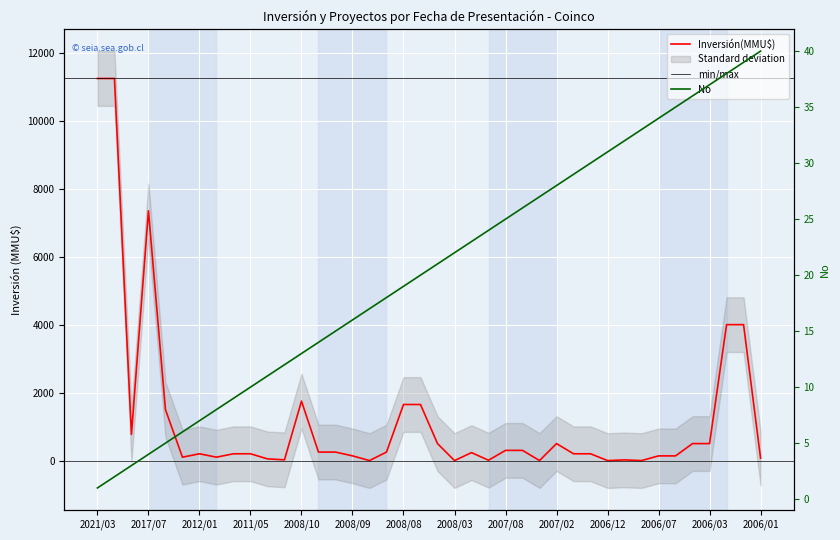

Reading left to right, extract all data points from this chart.

Inversión(MMU$): 11244	11244	770	7350	1500	100	200	100	200	200	50	22	1750	250	250	139	0	250	1650	1650	500	0	234	10	300	300	1	500	200	200	0	20	0	138	138	500	500	4000	4000	72
No: 1	2	3	4	5	6	7	8	9	10	11	12	13	14	15	16	17	18	19	20	21	22	23	24	25	26	27	28	29	30	31	32	33	34	35	36	37	38	39	40